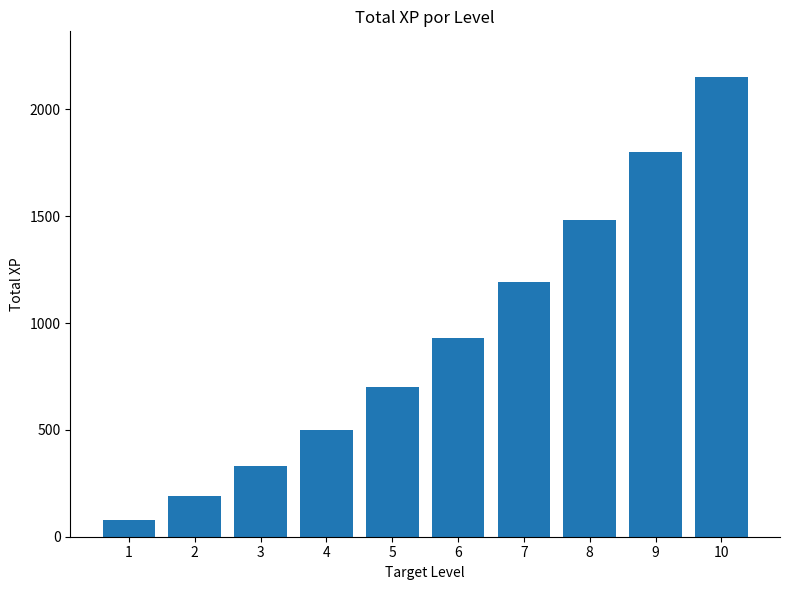

Which category has the lowest value across all series?

1